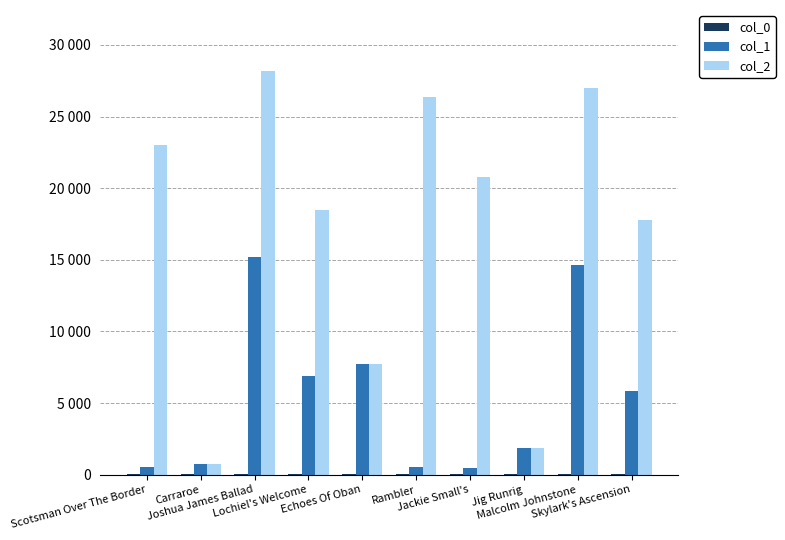

Reading left to right, extract all data points from this chart.

col_0: 13.6	17.0	21.0	21.0	21.6	21.6	22.2	22.2	22.2	22.2
col_1: 548.0	771.0	15194.0	6893.0	7728.0	510.0	489.0	1827.0	14626.0	5826.0
col_2: 22982.0	771.0	28206.0	18475.0	7728.0	26377.0	20769.0	1827.0	26958.0	17756.0